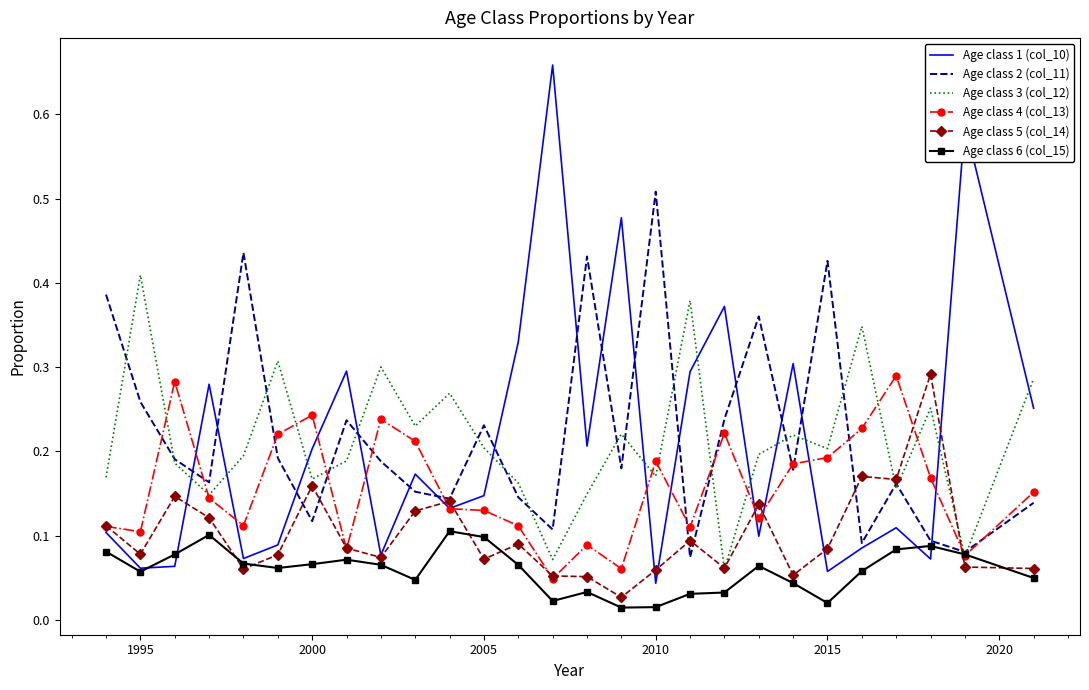

True or false: Age class 6 (col_15) and Age class 1 (col_10) intersect in this chart.

True